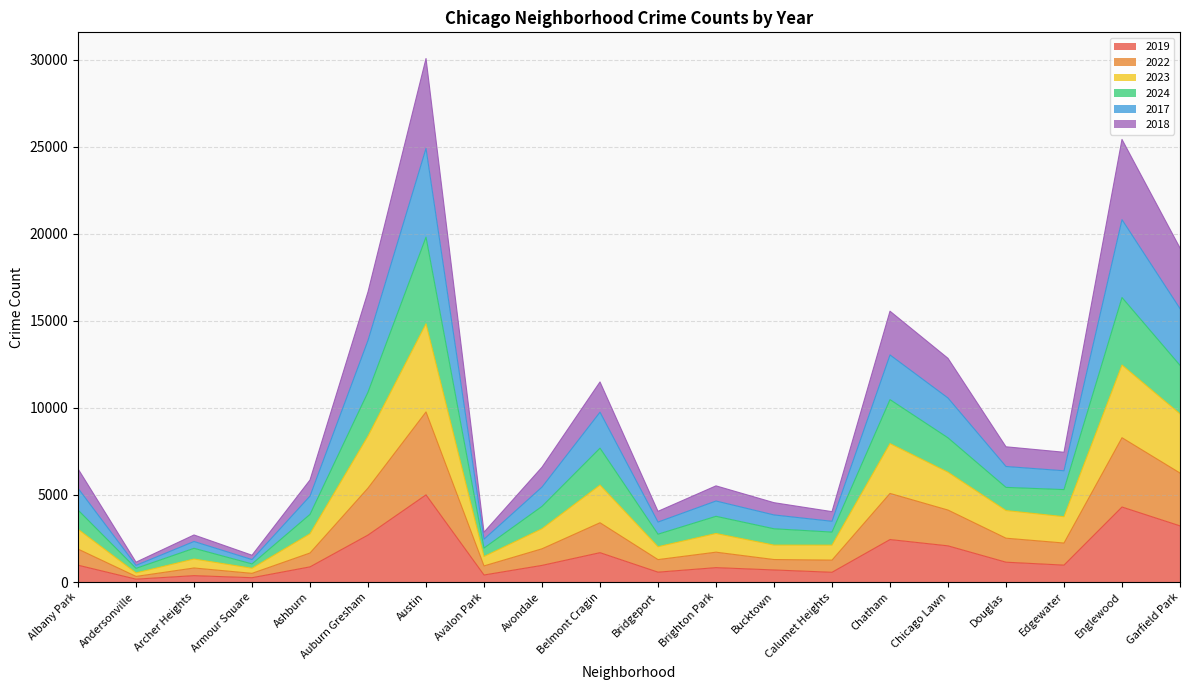

Which category has the highest value in the 2019 series?

Austin